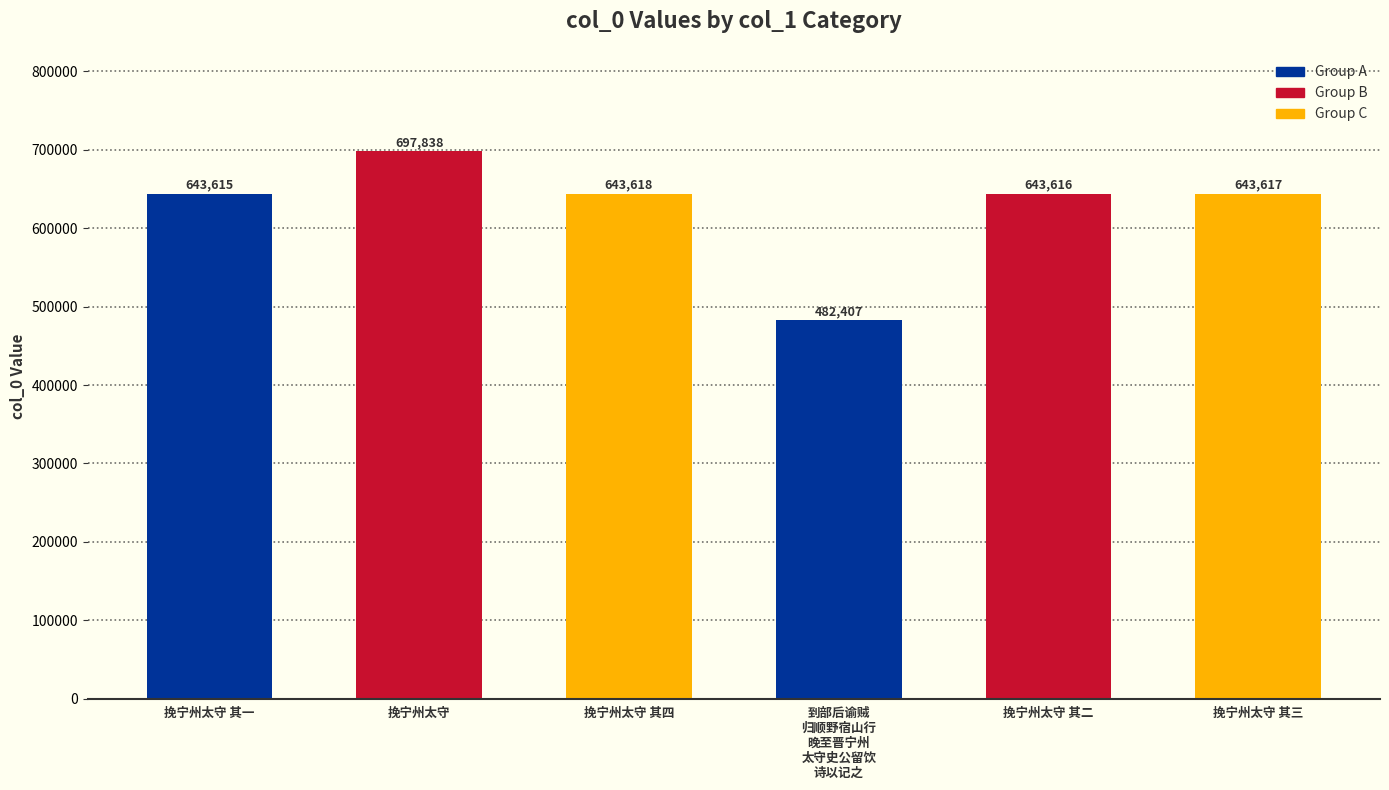

True or false: the data shows 228012 at 挽宁州太守.

False